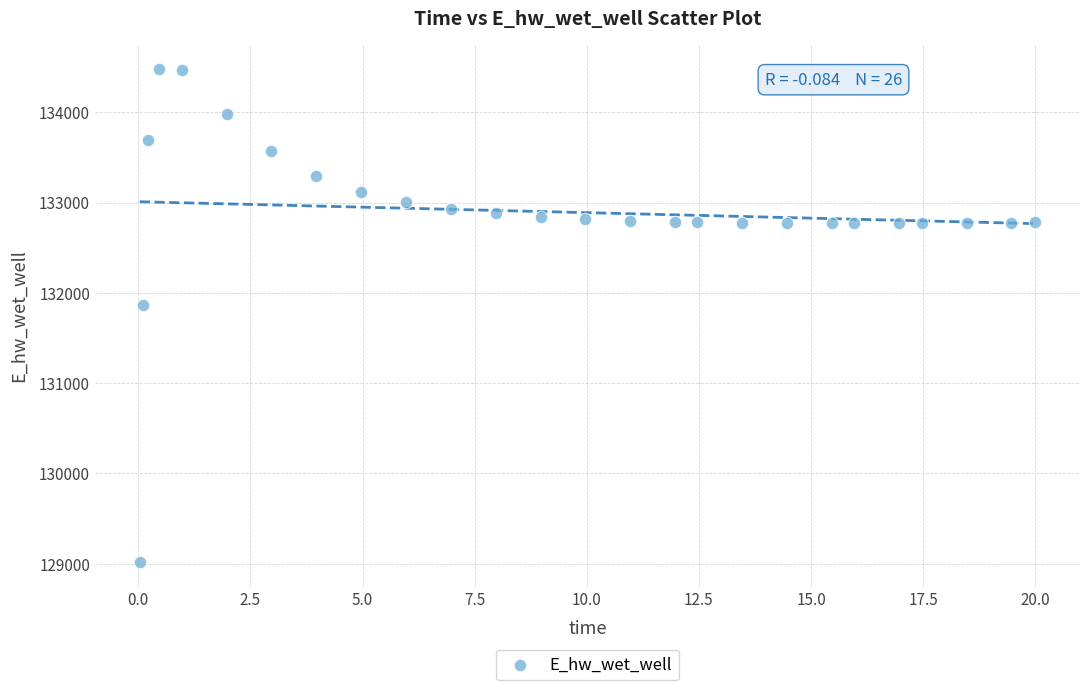

What Y value in the scatter plot is closest to 131748?

131867.3